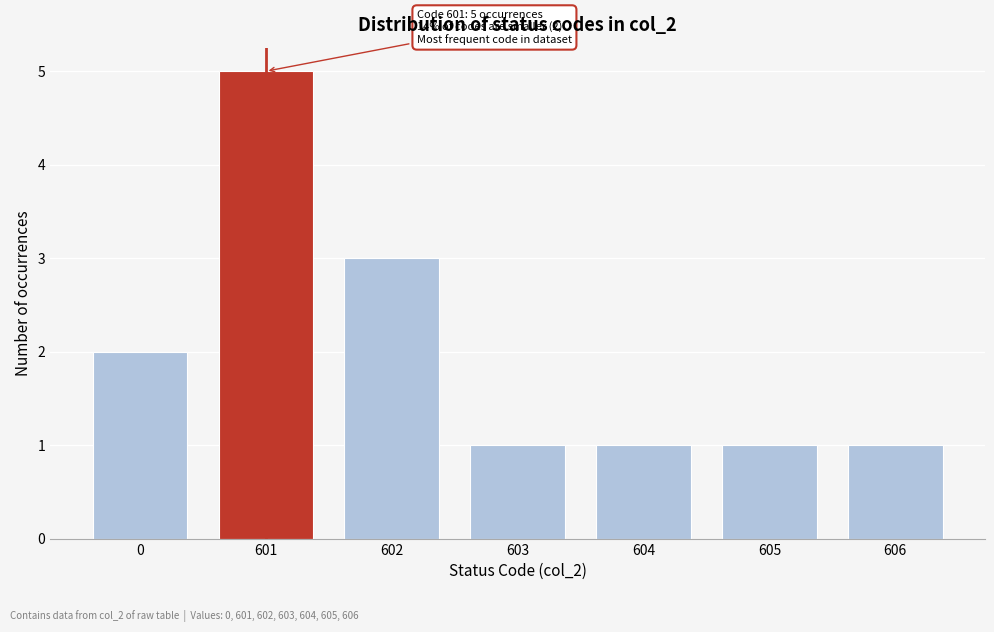

Reading left to right, list all the values displayed in this chart.

0=2	601=5	602=3	603=1	604=1	605=1	606=1